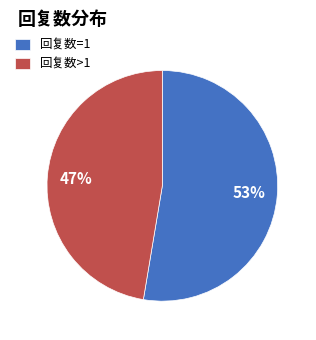

Between 回复数=1 and 回复数>1, which is larger?

回复数=1